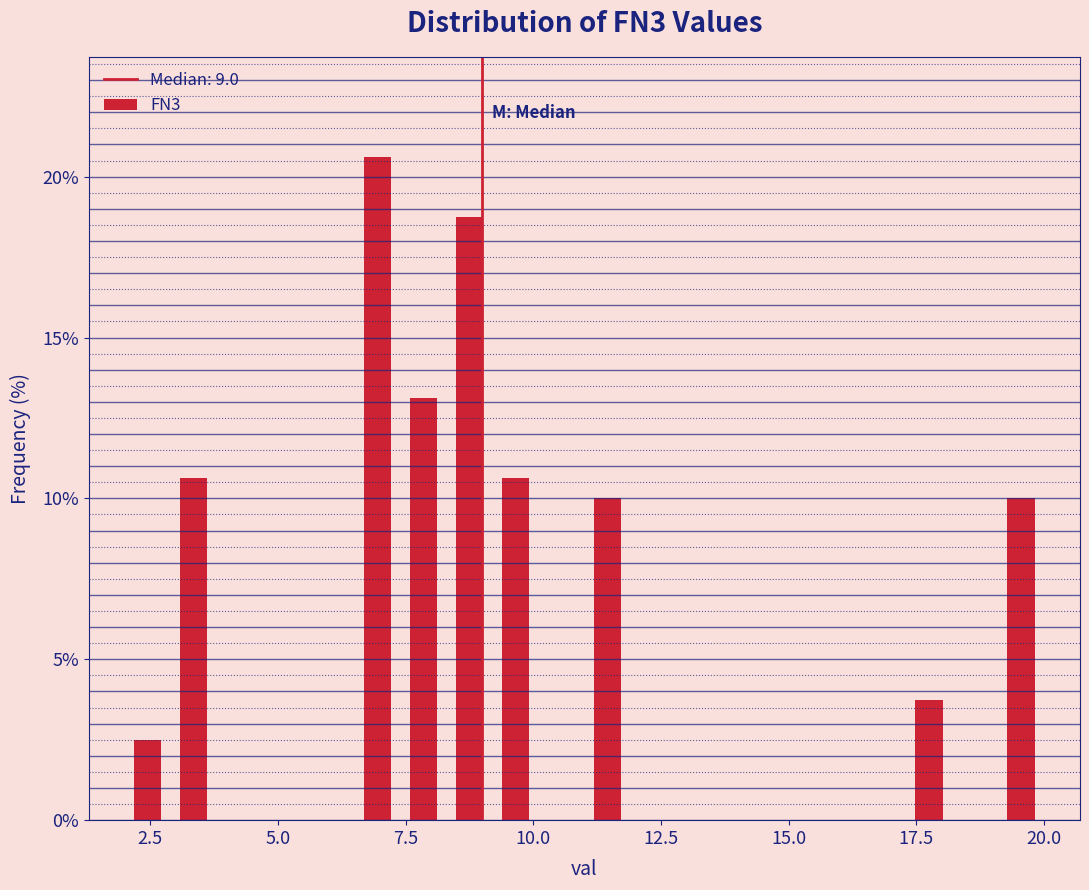

Around what value on the x-axis is the tallest bar? Give the approximate position of its centre, as read against the axis.

7.0